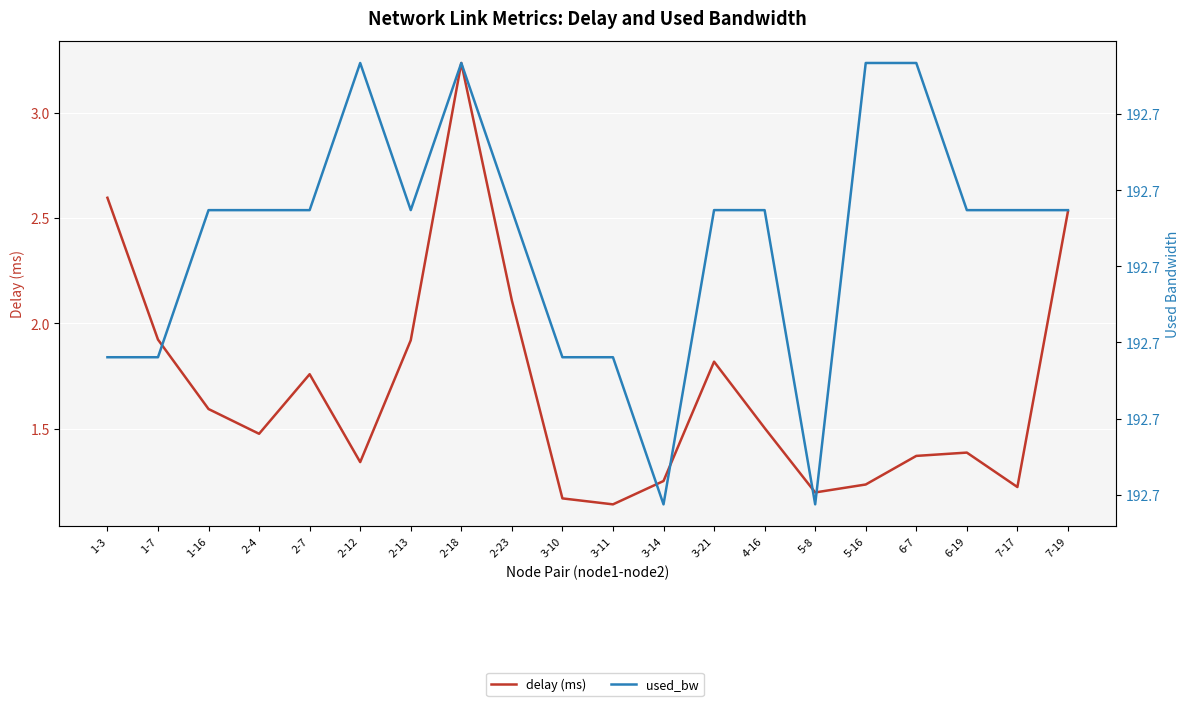

In used_bw, how many points are higher than both neighbors (excluding endpoints)?

3